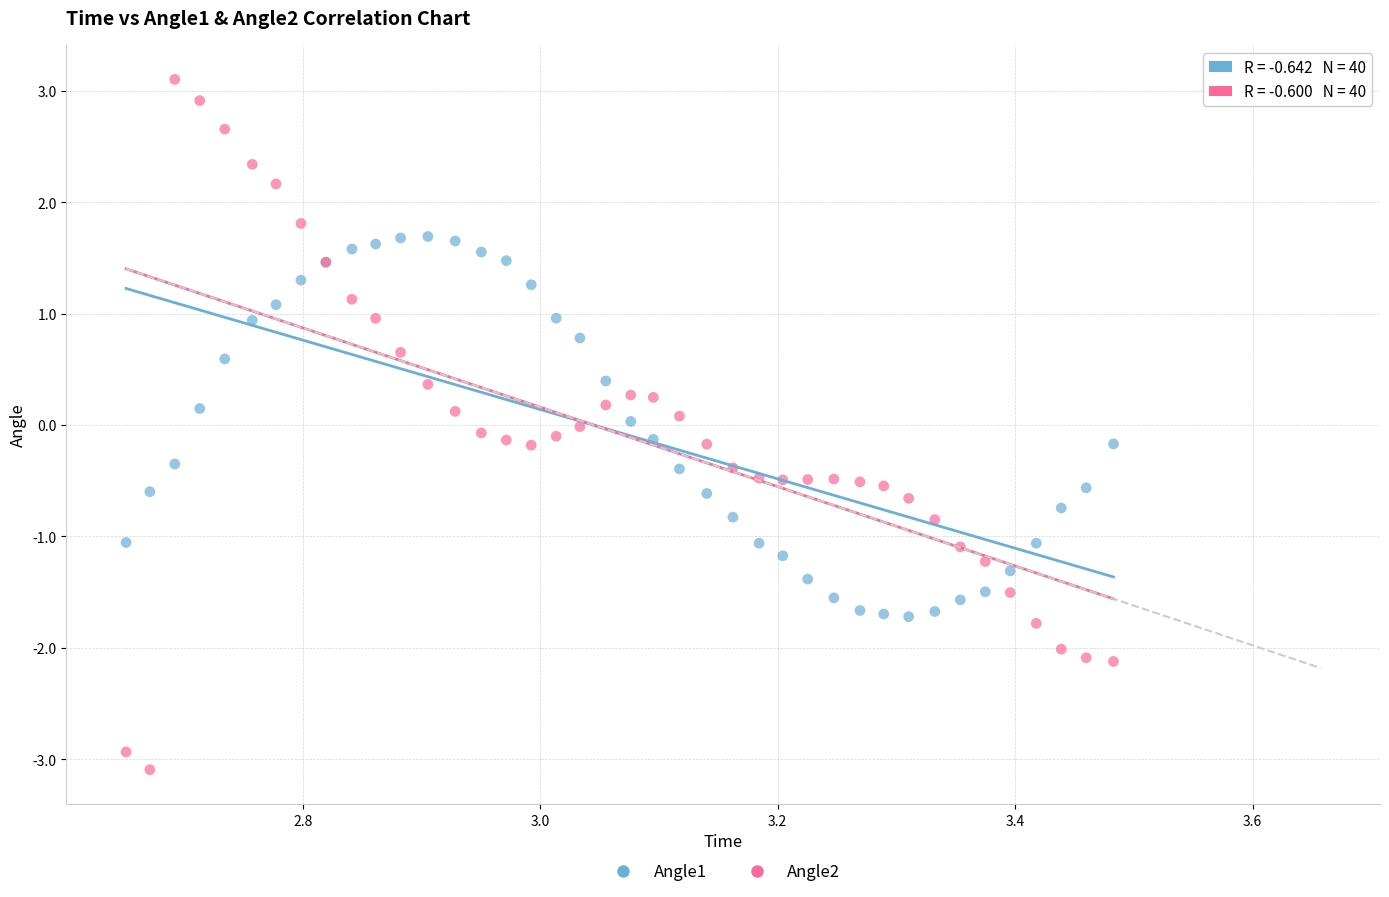

Which series reaches the minimum Y coordinate?

Angle2